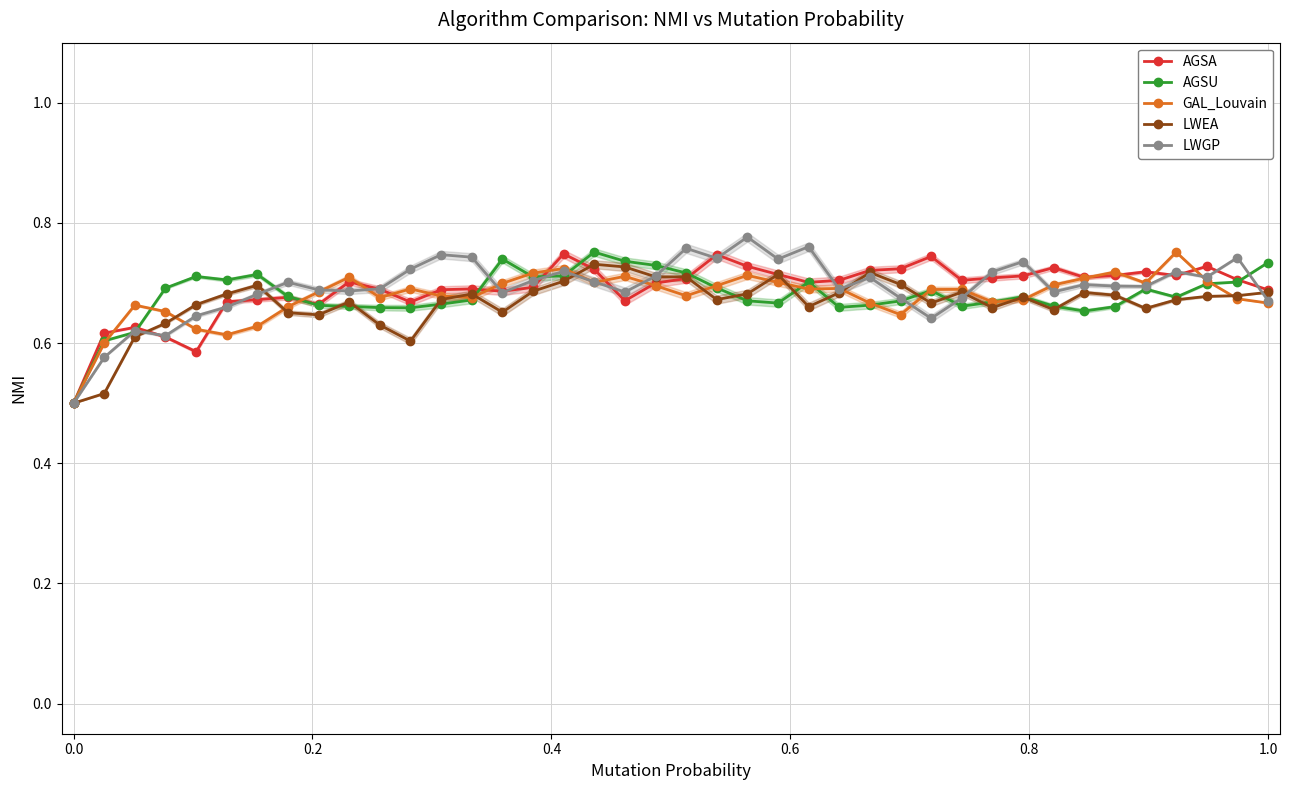

How many intersections are there between GAL_Louvain and AGSU?

14